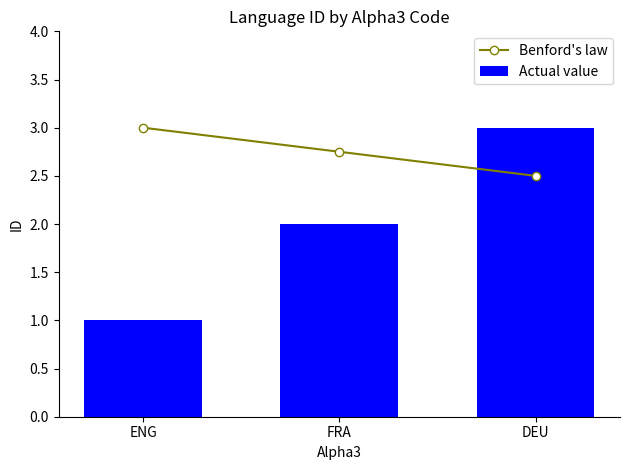

What is the difference between the Benford's law values at DEU and ENG?

0.5